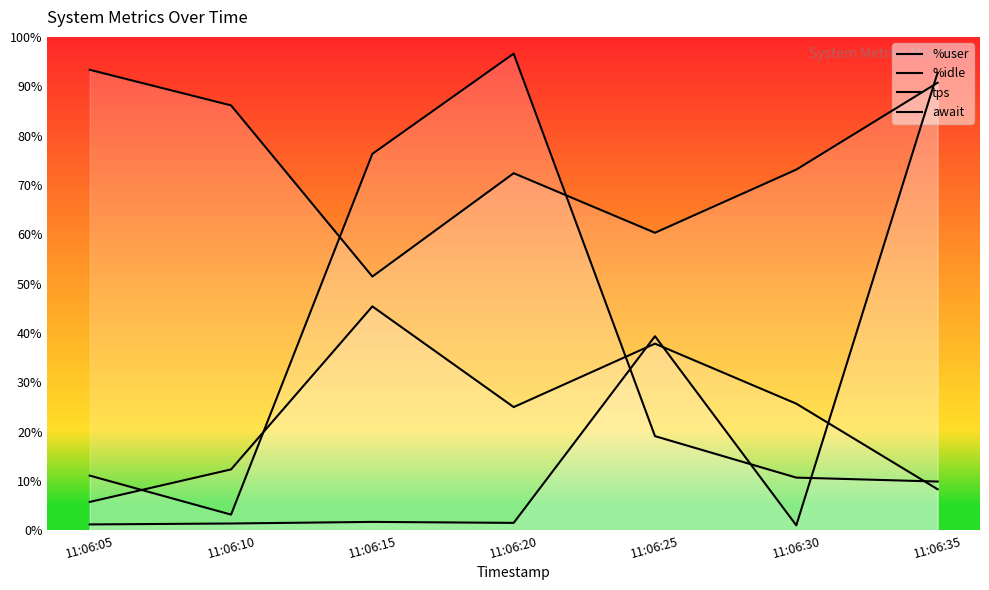

What are all the series names shown in the legend?

%user, %idle, tps, await